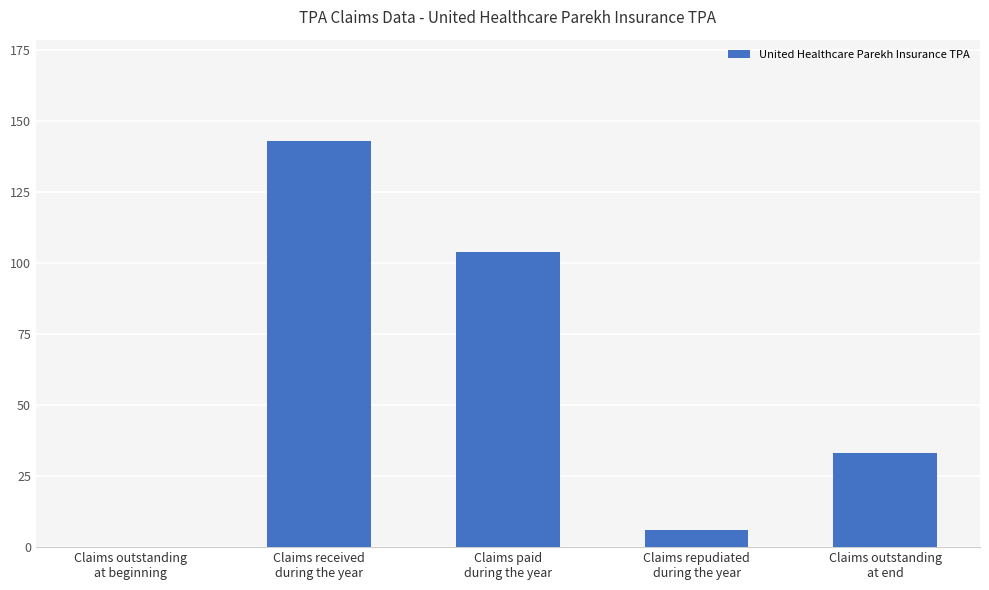

Are the bars grouped side by side (vs. stacked)?

No